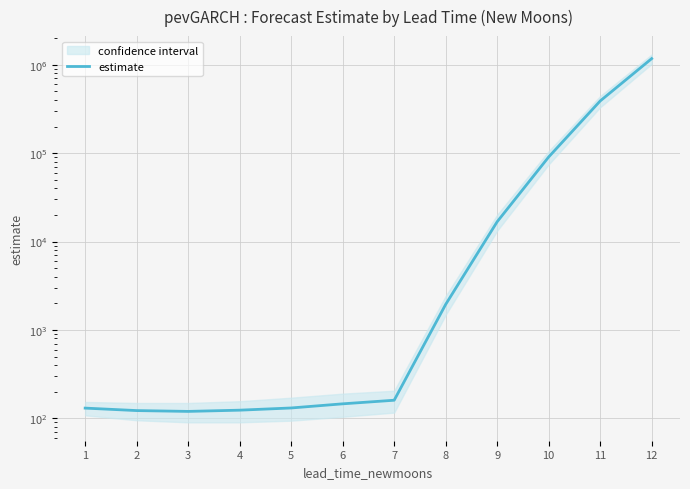

Reading left to right, what are all the values shown in this chart?

1=130.4	2=122.2	3=119.6	4=123.5	5=130.8	6=145.7	7=160.0	8=1941.9	9=16738.5	10=90429.5	11=388942.1	12=1172396.8